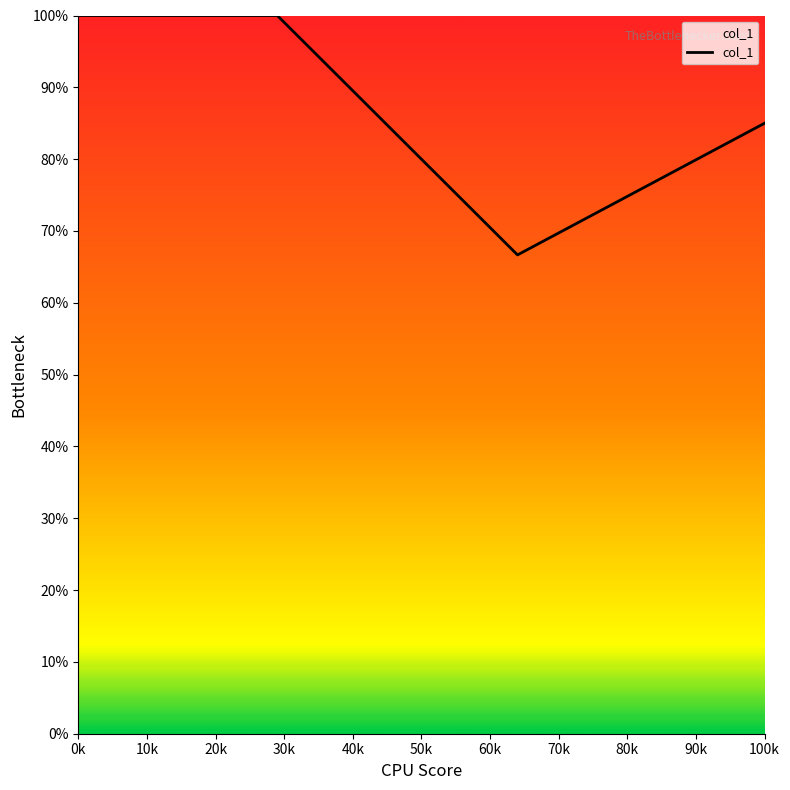

What is the difference between the second highest and second lowest values?

15.0